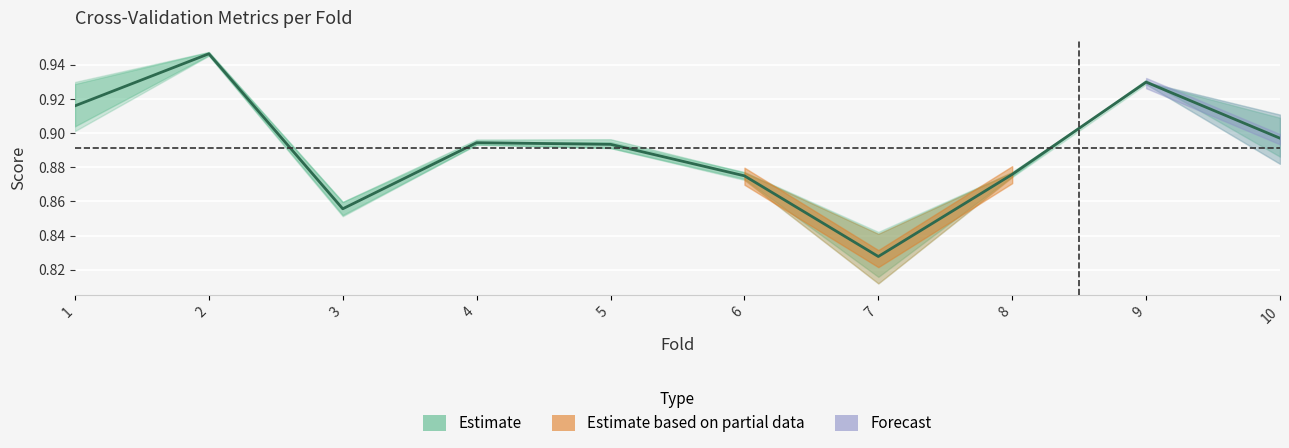

List the labels in order of value, smallest first.

7, 3, 6, 8, 5, 4, 10, 1, 9, 2